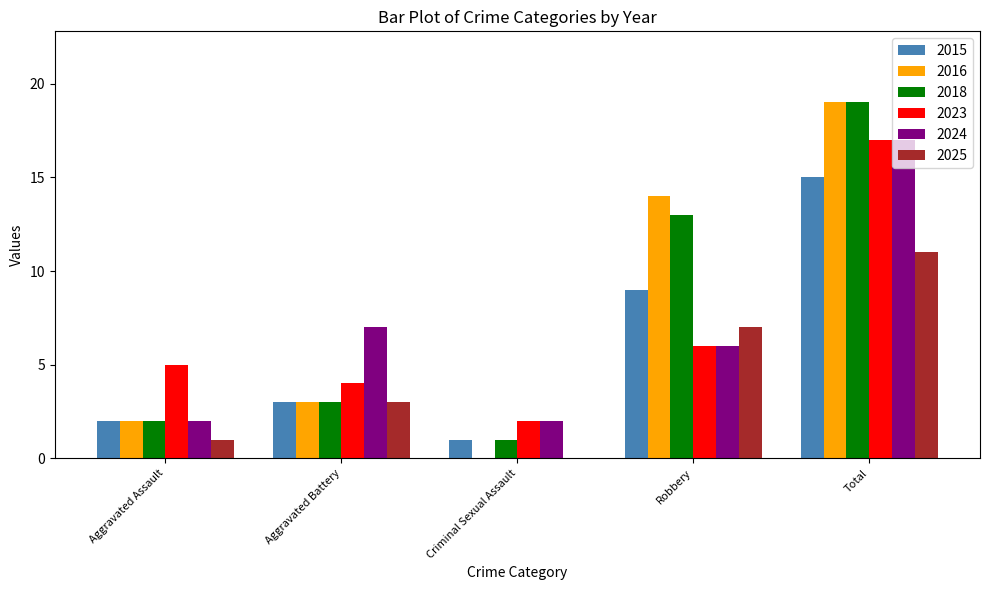

What is the sum of all 2024 values?

34